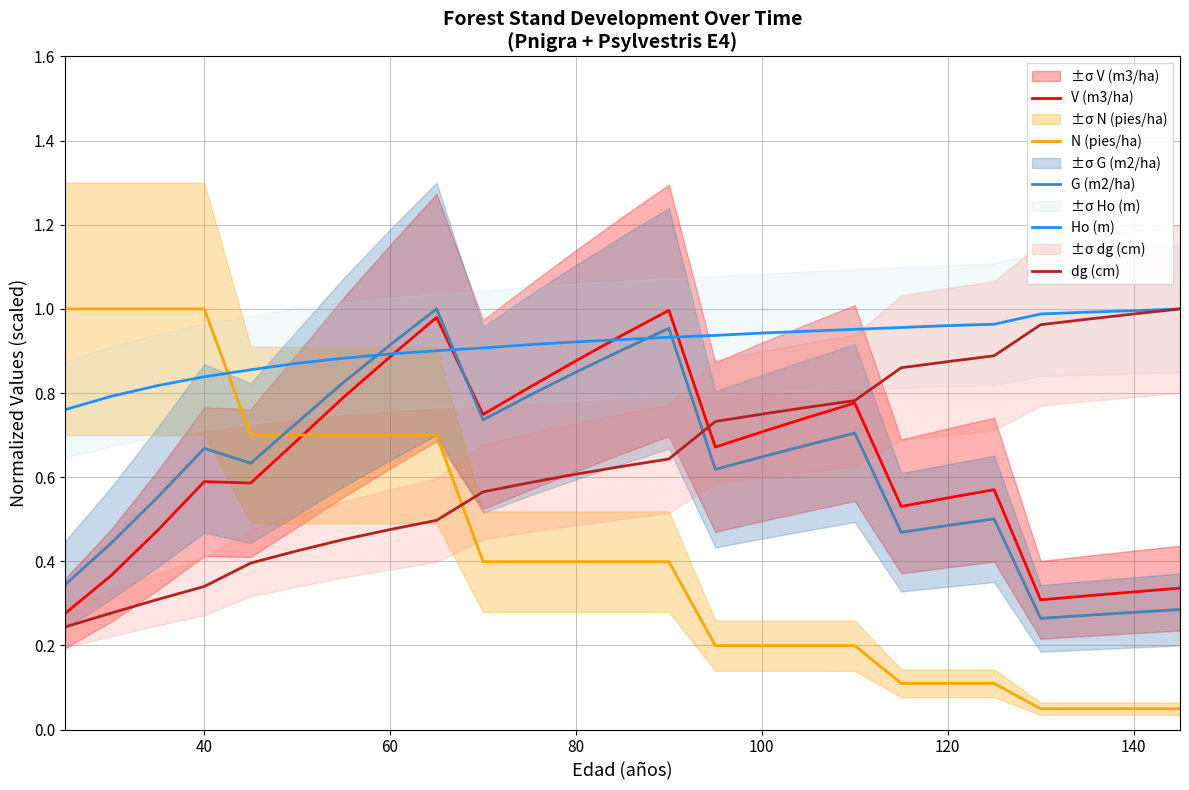

What is the maximum value shown in the chart?

1.0